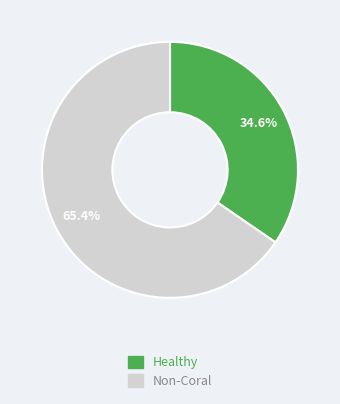

Does any single category account for the majority?

Yes